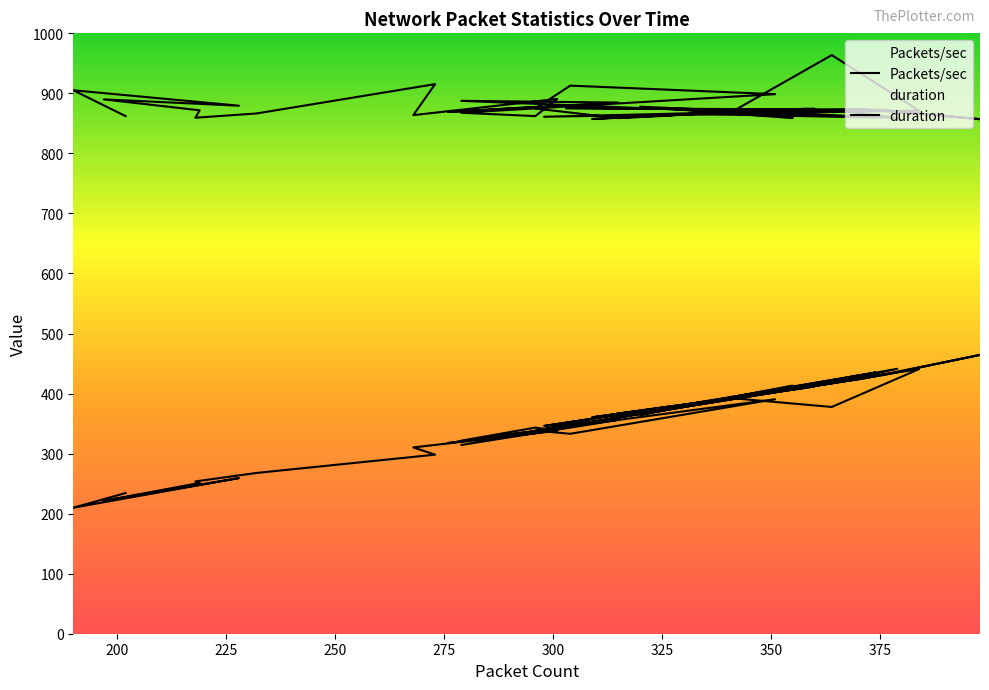

At which category is the sum across all series the highest?

364